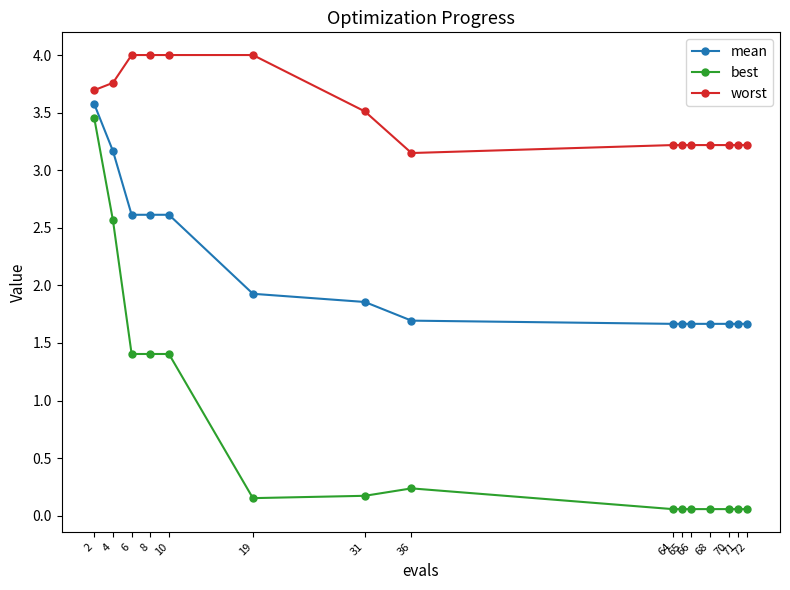

What are all the series names shown in the legend?

mean, best, worst